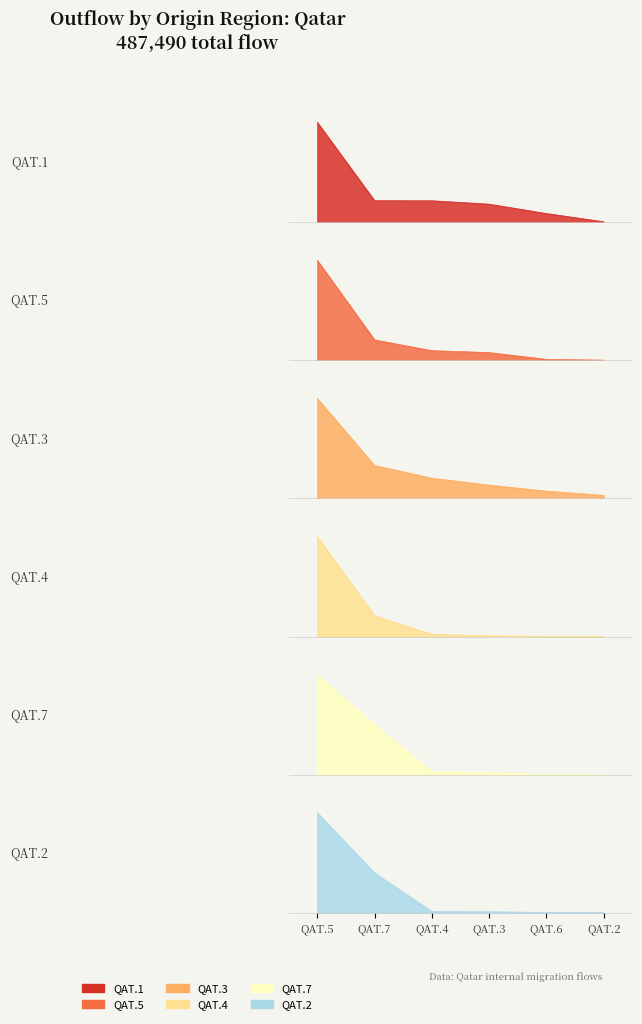

What is the greatest value displayed?

123198